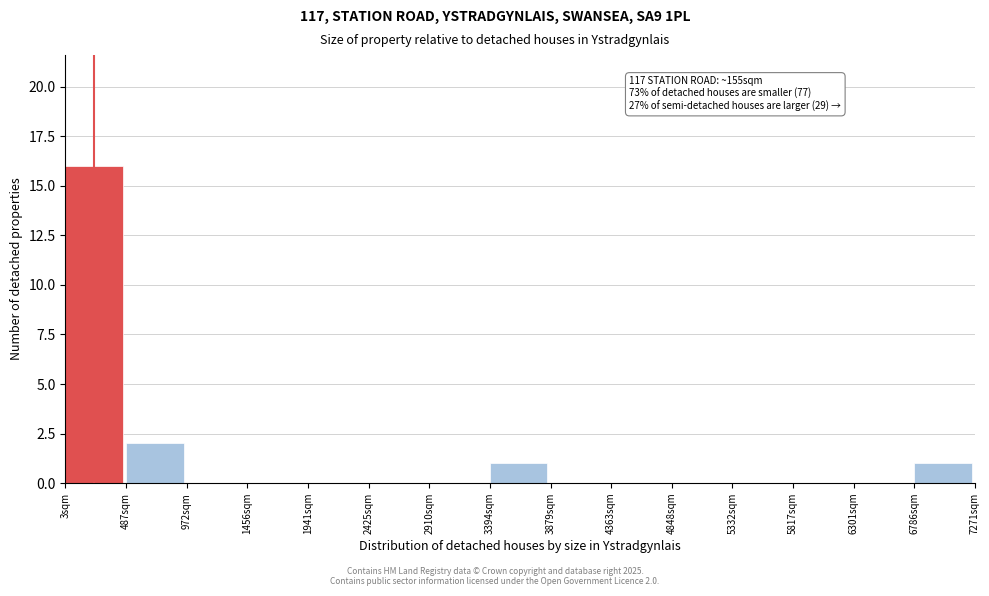

Which range on the x-axis has the tallest bar?

0 to 500